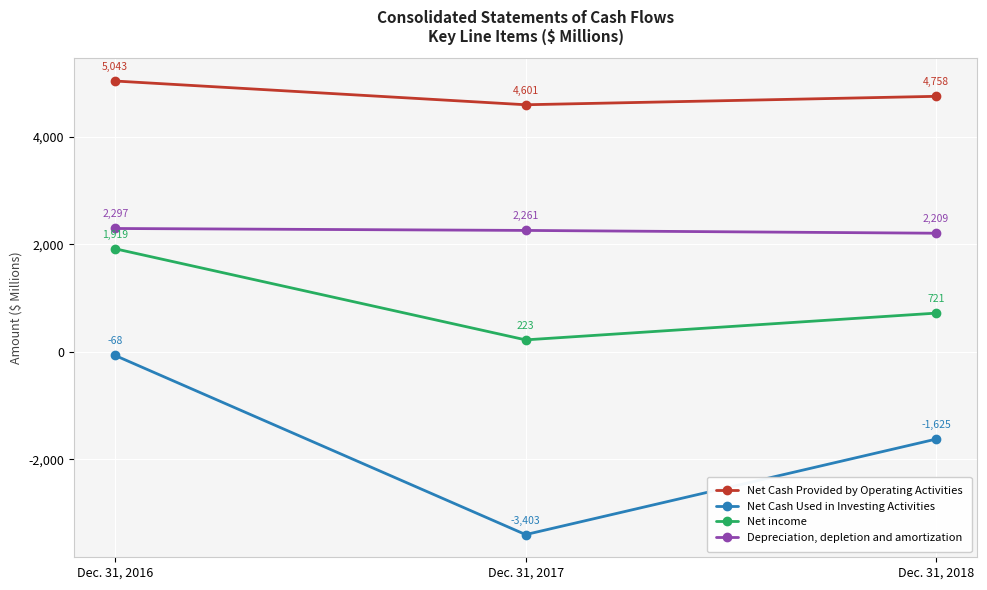

What is the average value of the Net income series?

954